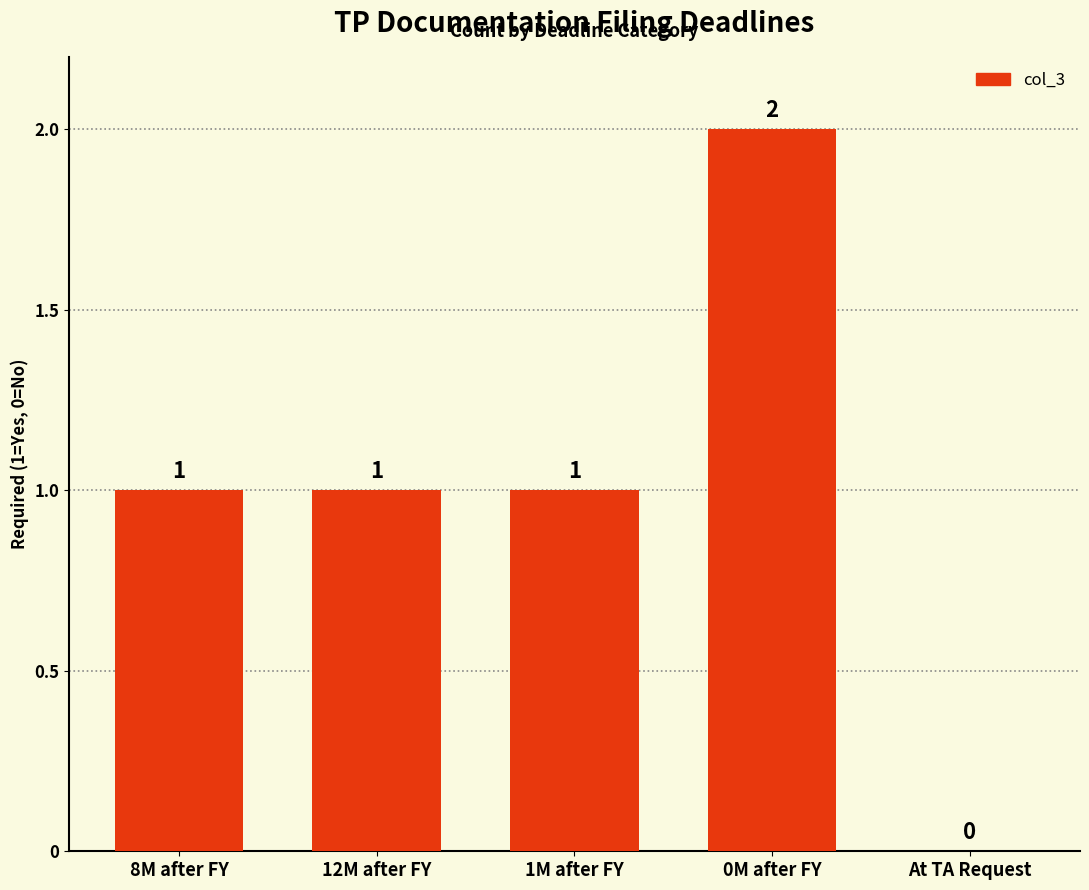

How many values are between 1 and 2?

4